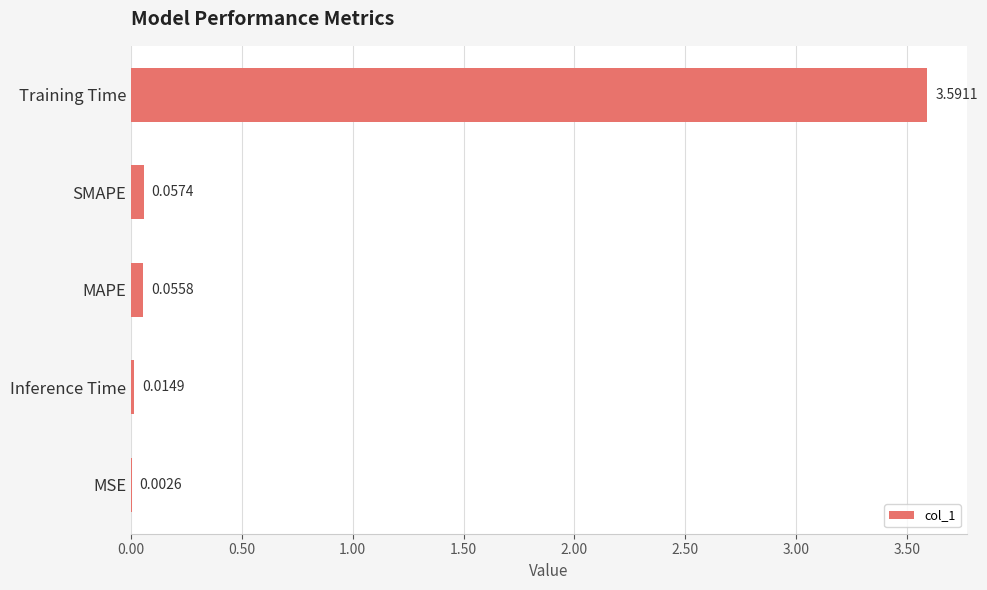

At which label is the value closest to 1?

SMAPE